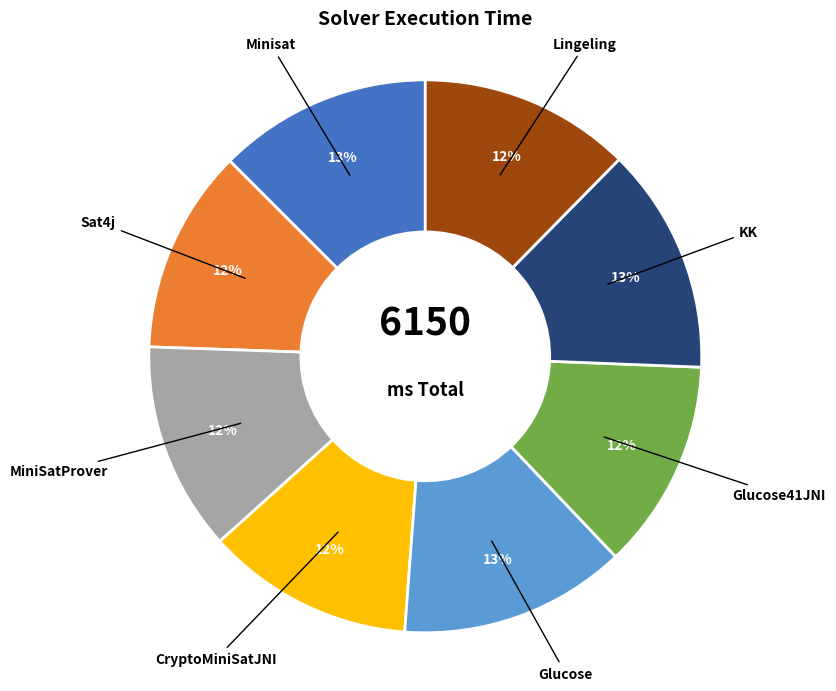

To the nearest percent, what is the average slice percentage?

12%